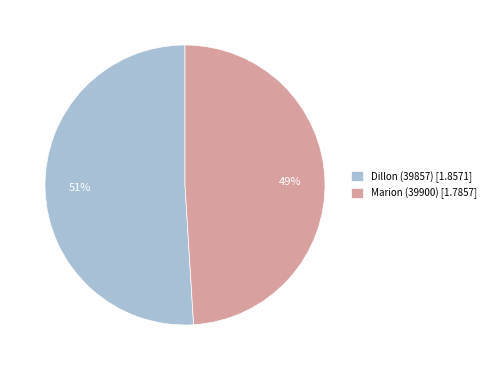

Which slice represents more than half of the pie?

Dillon (39857)